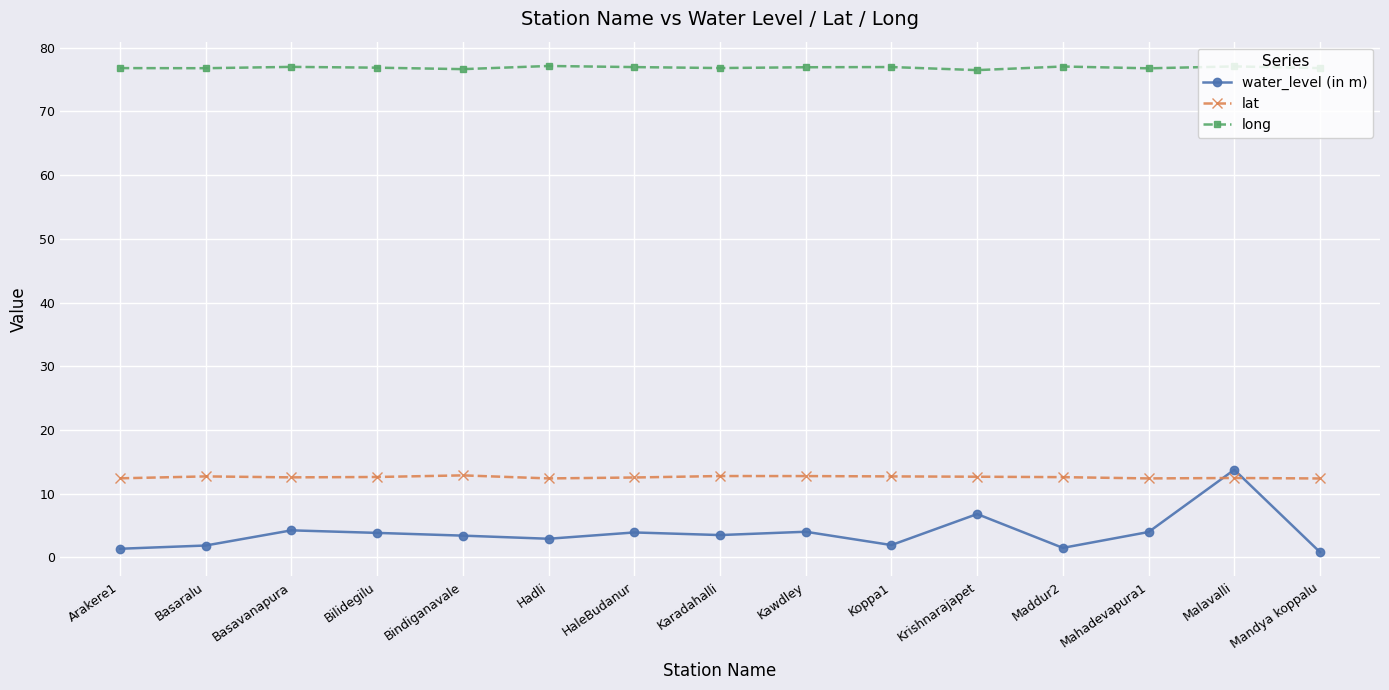

True or false: long has more than 0 points higher than both neighbors.

True